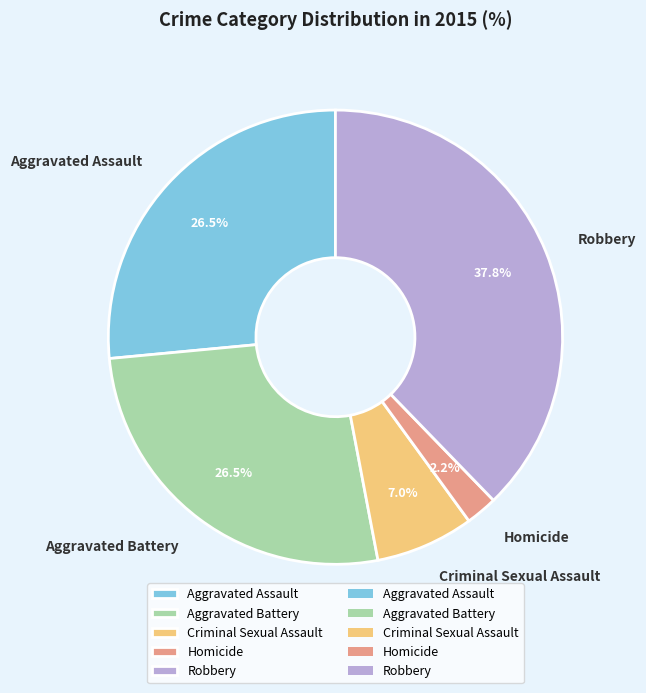

Is the sum of Aggravated Battery and Aggravated Assault greater than half?

Yes